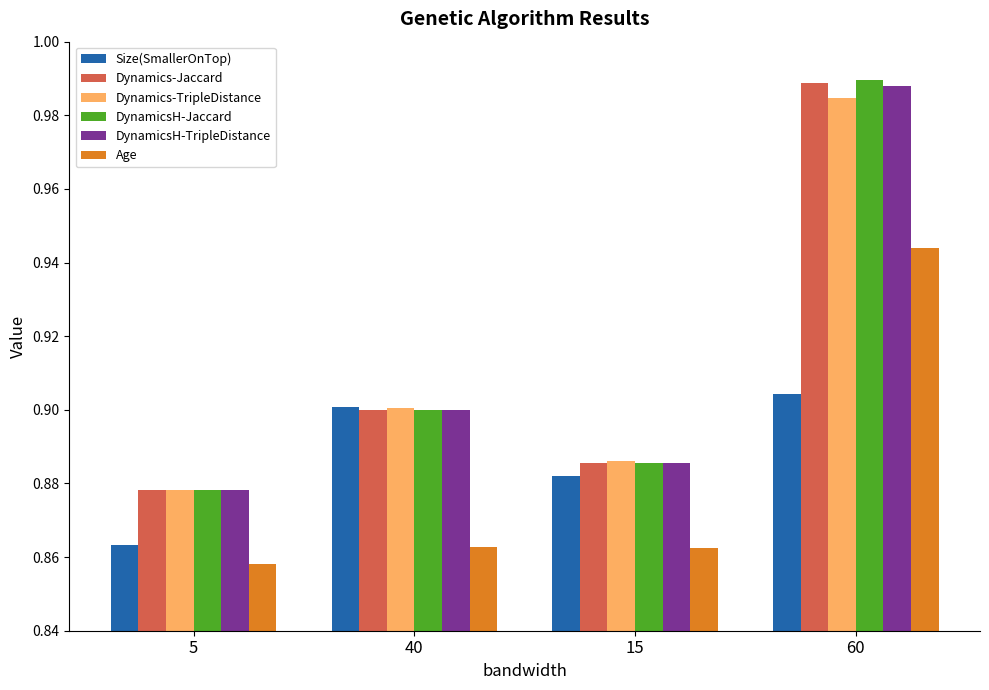

Is it true that Dynamics-TripleDistance equals 0.6 at 5?

False